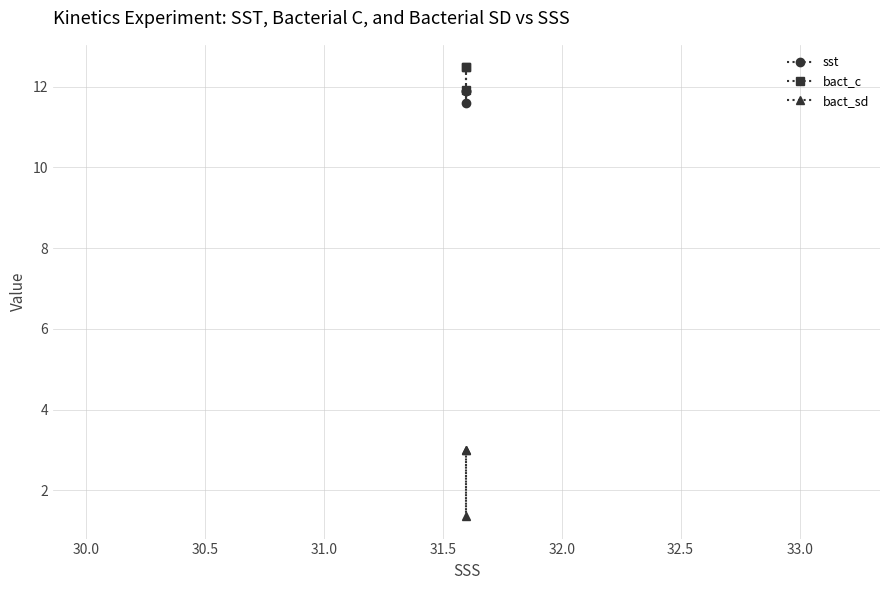

What is the minimum value for bact_c?

11.9